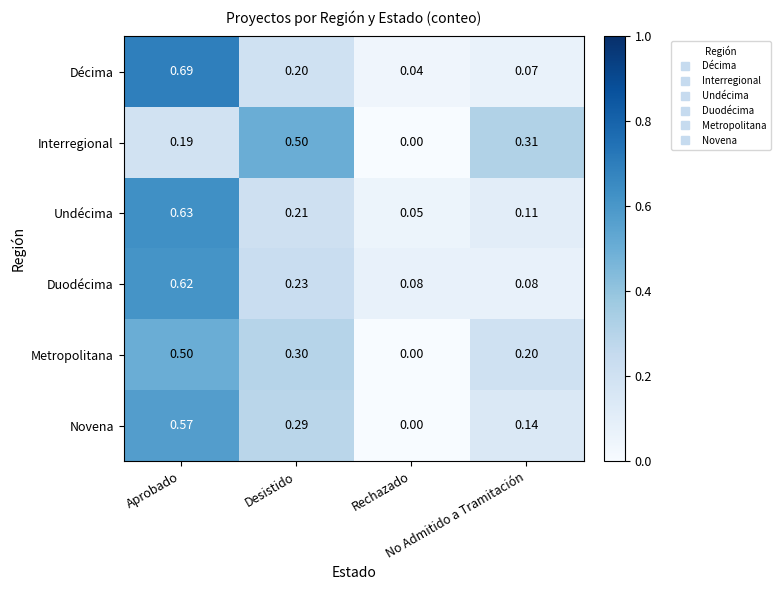

Which series has the largest range (max minus min)?

Décima